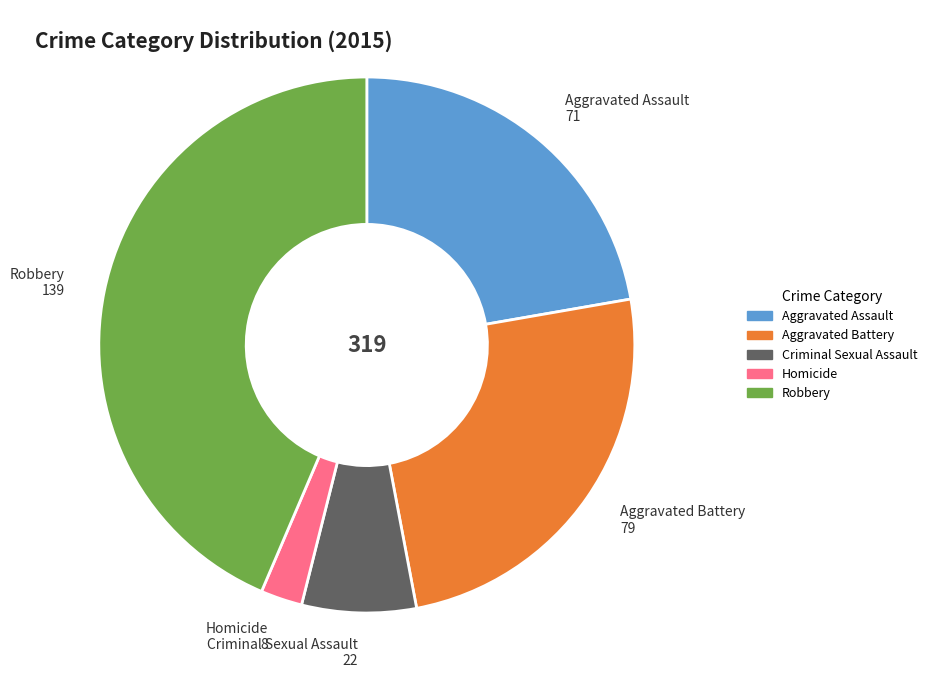

True or false: Aggravated Battery accounts for 34% of the total.

False